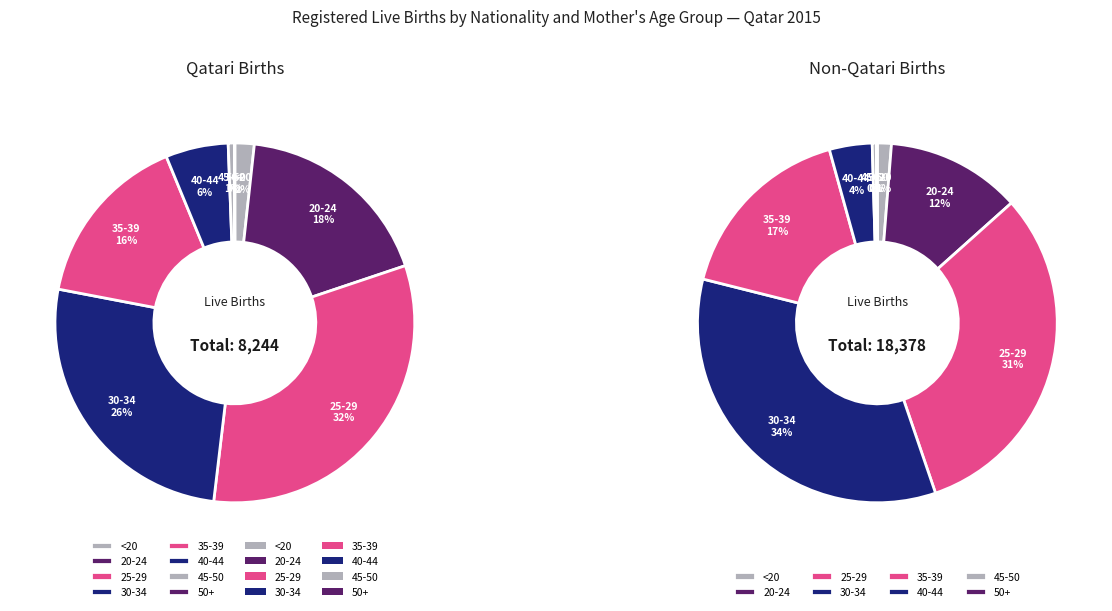

Is there a majority slice in this chart?

No